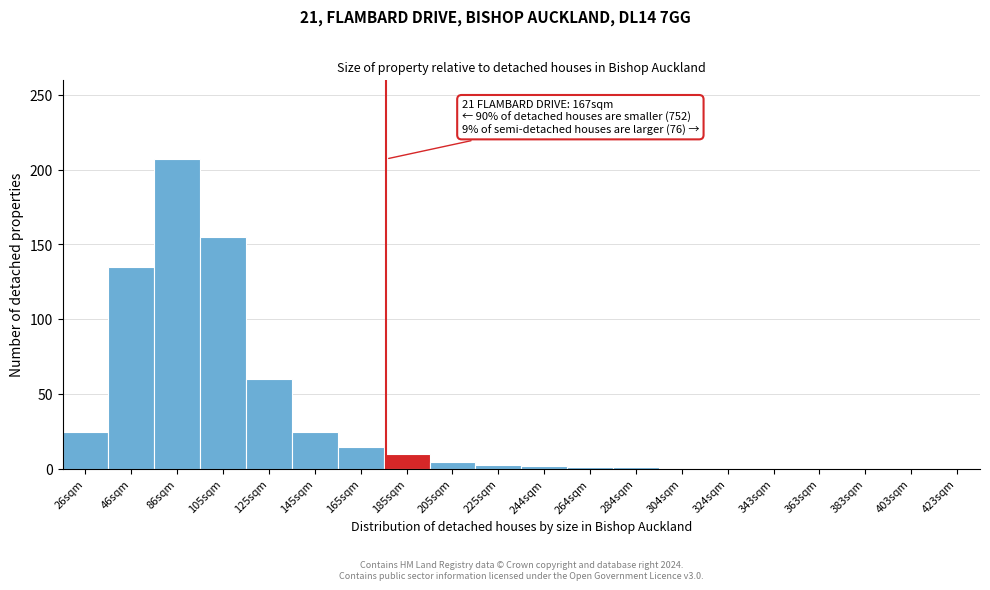

What is the greatest value displayed?

207